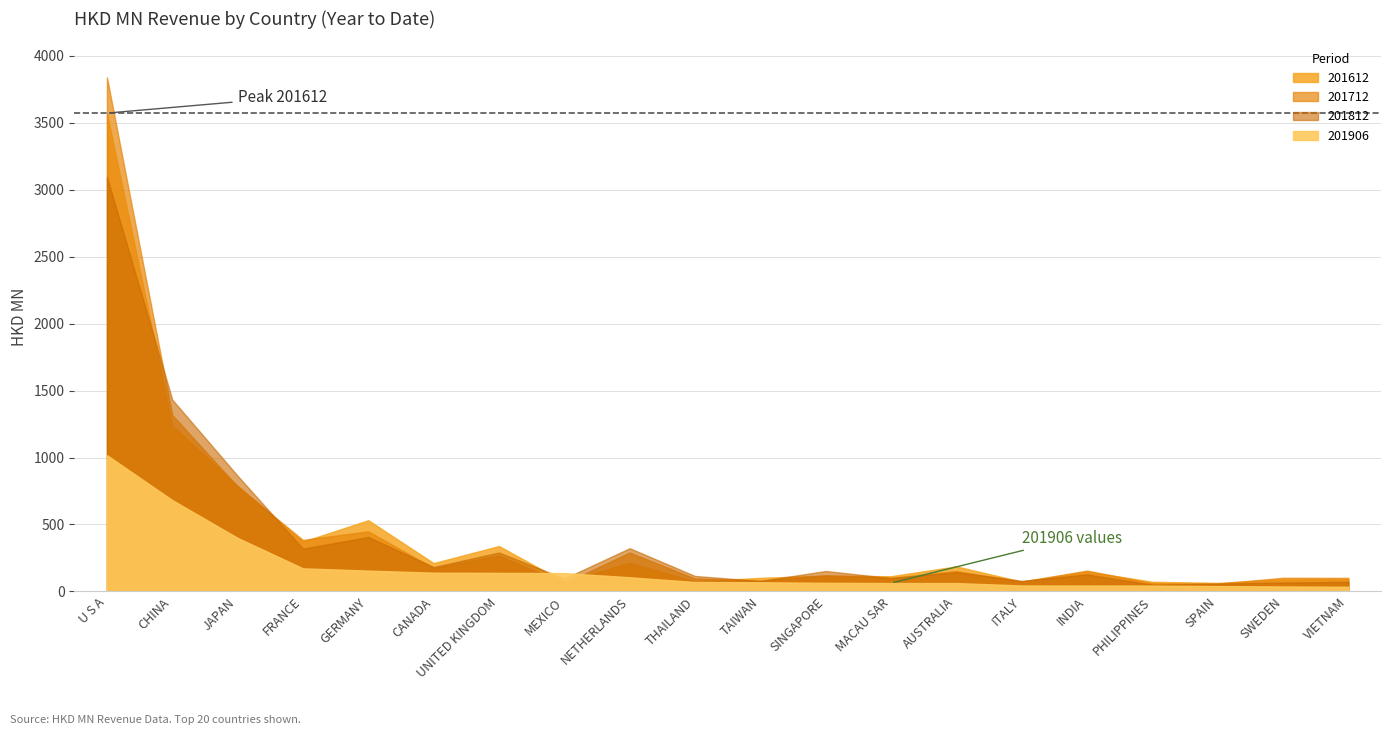

List the series in order of their peak value, highest first.

201712, 201612, 201812, 201906